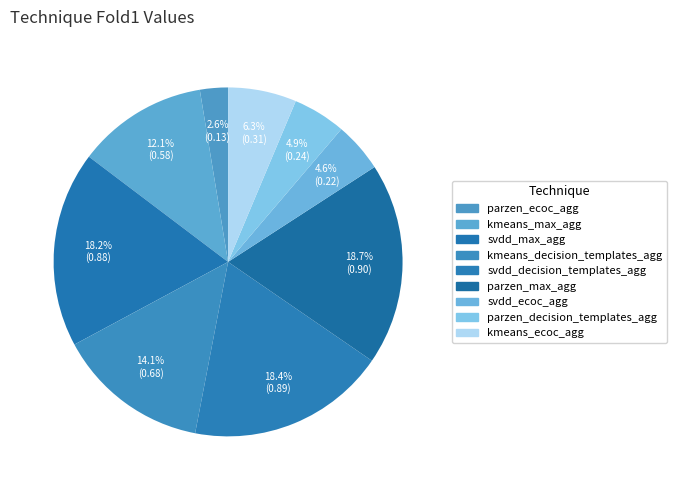

Which has a higher value, svdd_ecoc_agg or parzen_ecoc_agg?

svdd_ecoc_agg